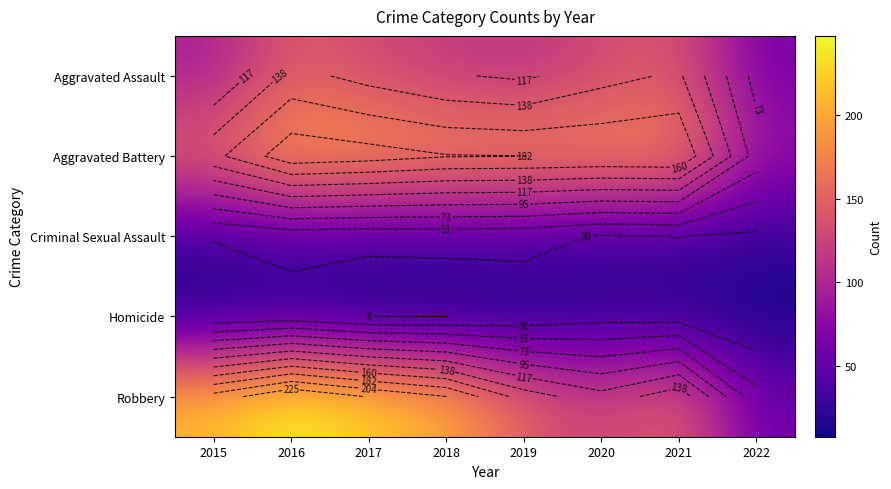

Between 2021 and 2016, which is larger?

2016